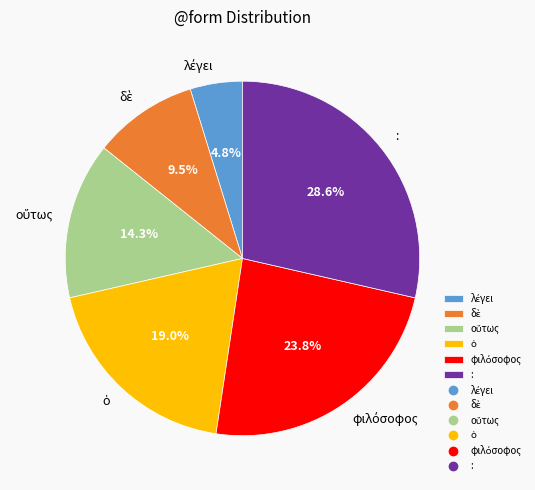

What is the largest slice in the pie chart?

: